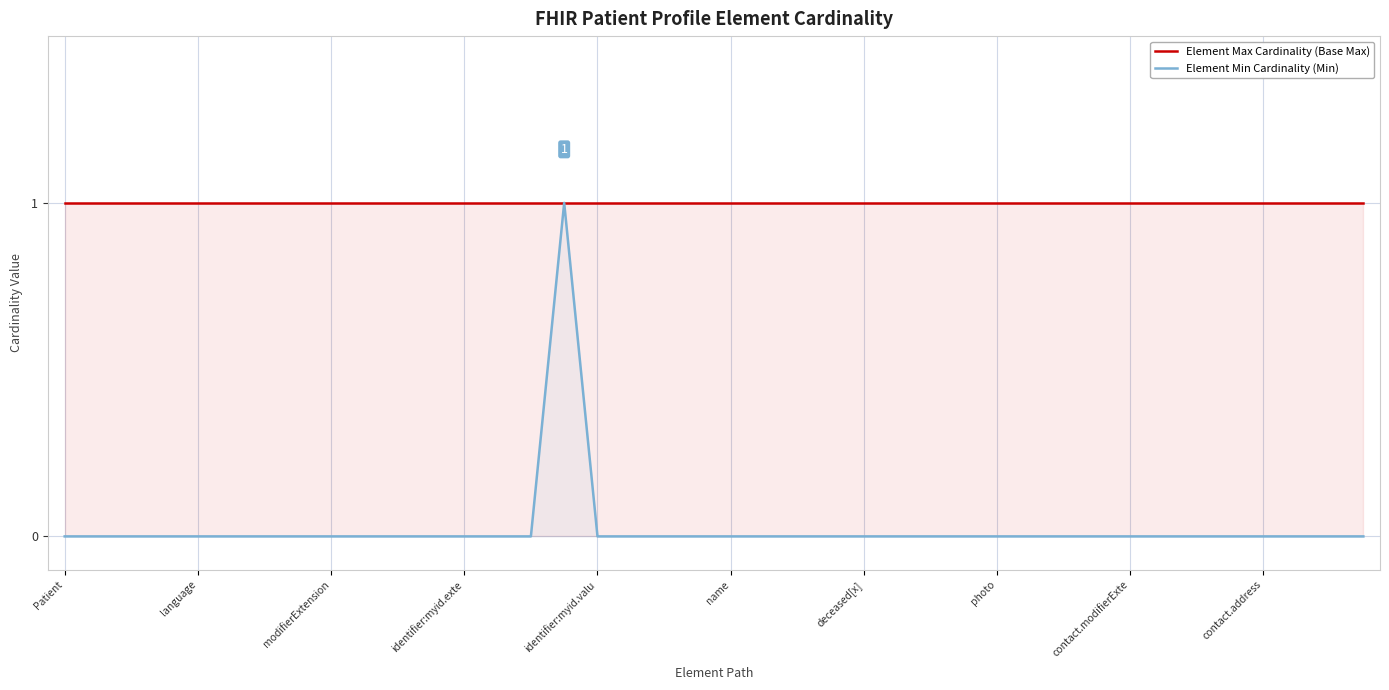

What are all the series names shown in the legend?

Element Max Cardinality (Base Max), Element Min Cardinality (Min)